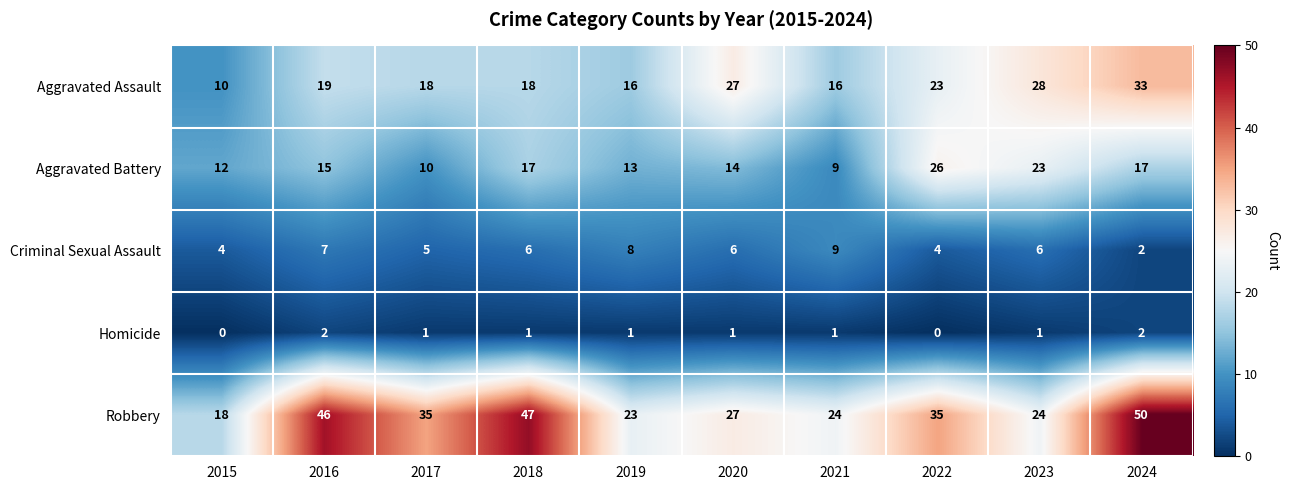

Which series has the widest spread of values?

Robbery